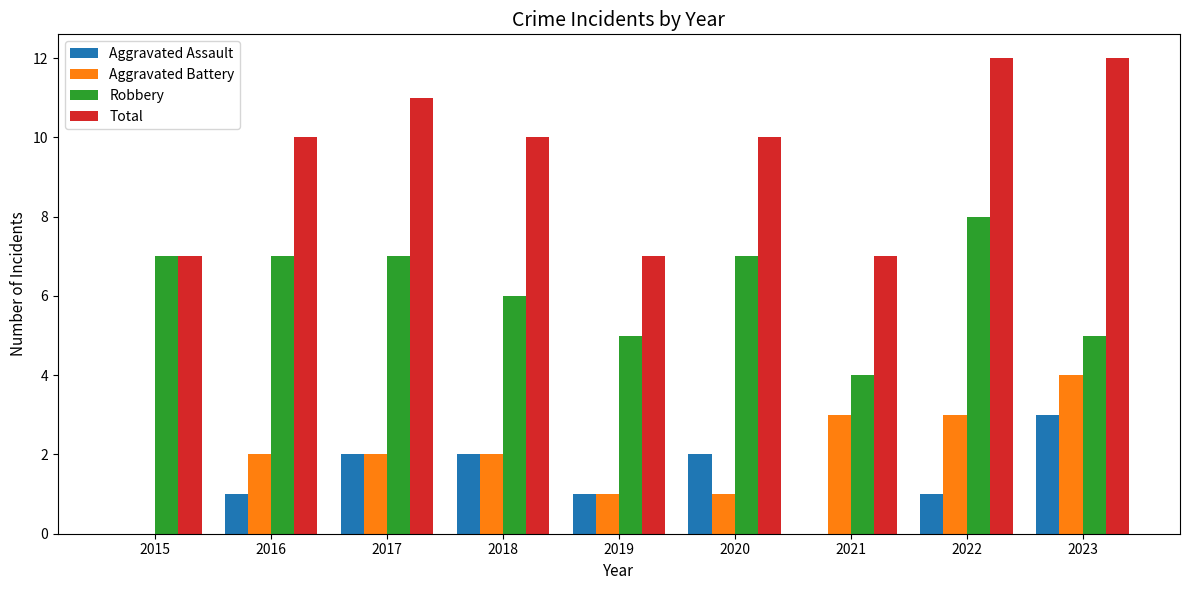

Reading left to right, list all the values displayed in this chart.

Aggravated Assault: 2015=0	2016=1	2017=2	2018=2	2019=1	2020=2	2021=0	2022=1	2023=3
Aggravated Battery: 2015=0	2016=2	2017=2	2018=2	2019=1	2020=1	2021=3	2022=3	2023=4
Robbery: 2015=7	2016=7	2017=7	2018=6	2019=5	2020=7	2021=4	2022=8	2023=5
Total: 2015=7	2016=10	2017=11	2018=10	2019=7	2020=10	2021=7	2022=12	2023=12